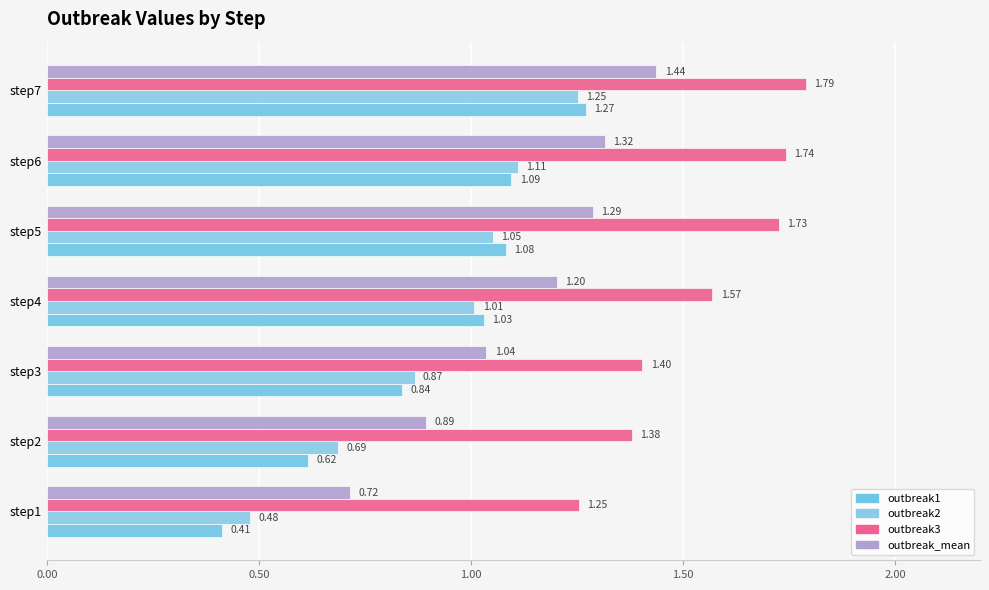

How many data points in outbreak_mean are less than 1?

2